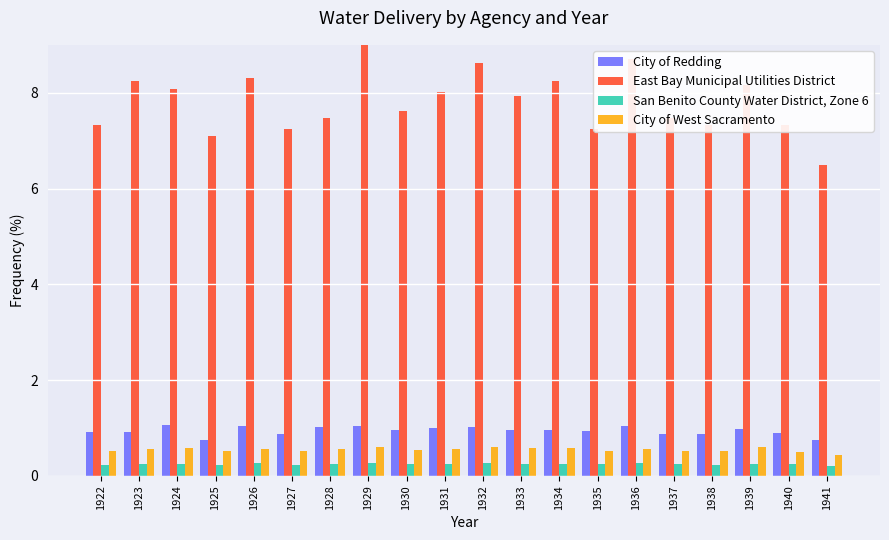

What is the maximum value for City of Redding?

1.1